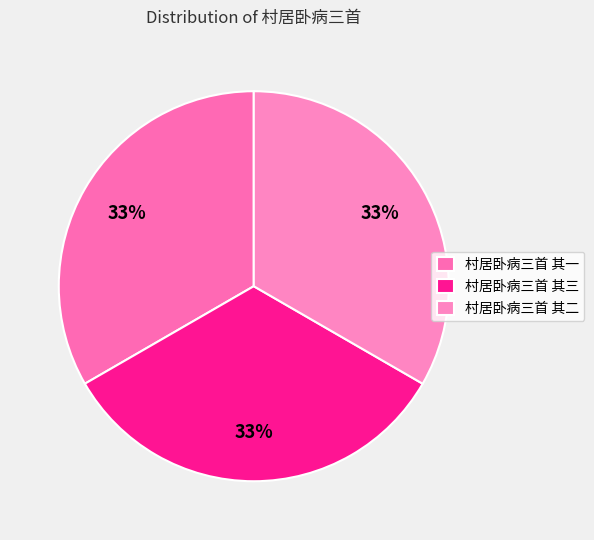

How many segments does this pie chart have?

3